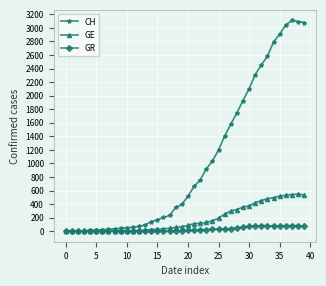

True or false: CH has more than 0 points higher than both neighbors.

True